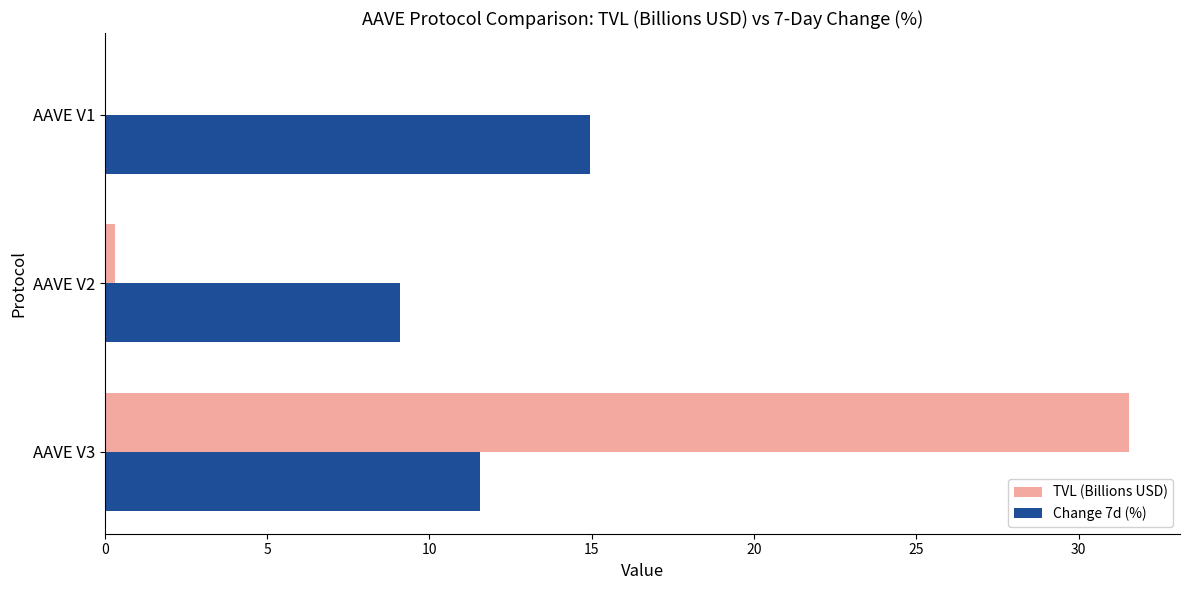

Which series changed the most between AAVE V3 and AAVE V2?

TVL (Billions USD)